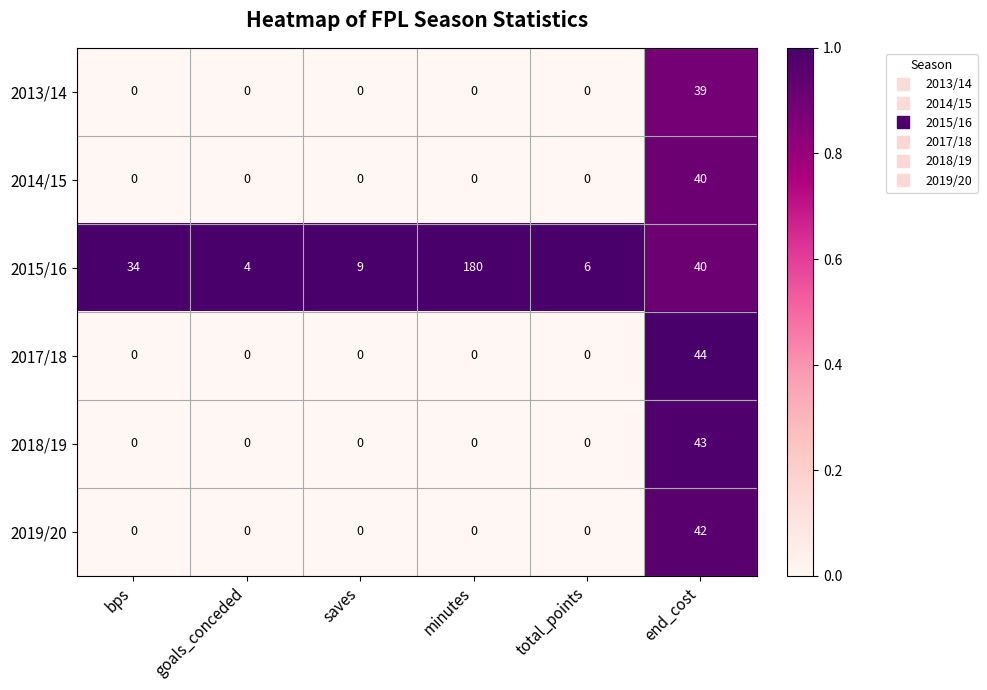

Between minutes and end_cost, which series saw the biggest shift?

2015/16